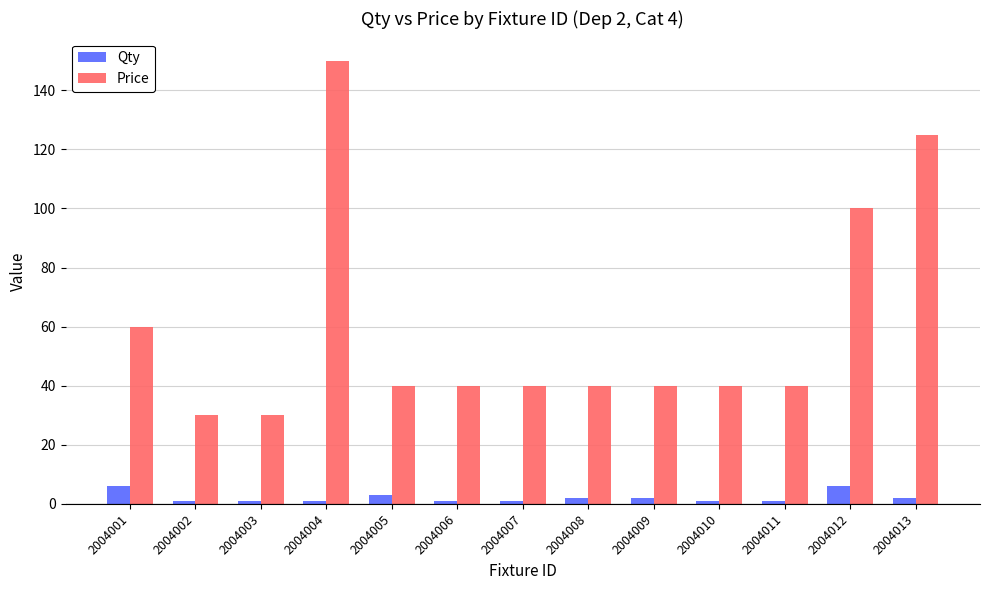

How many series are shown in this chart?

2